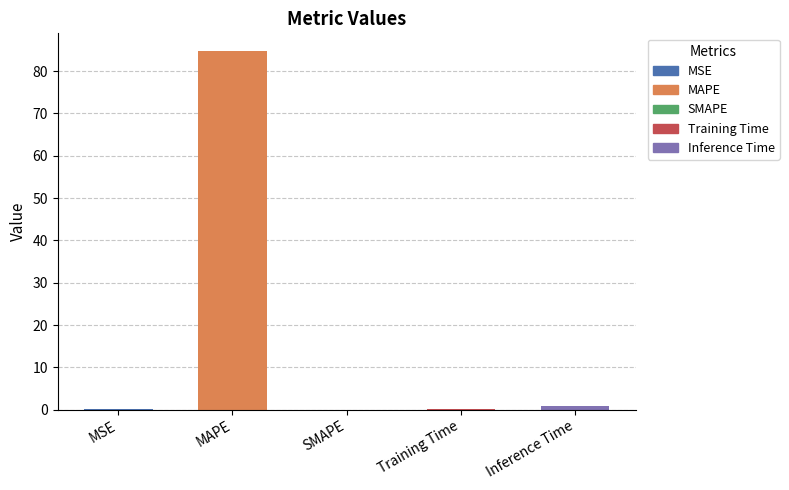

The value at MAPE is 84.7. True or false?

True